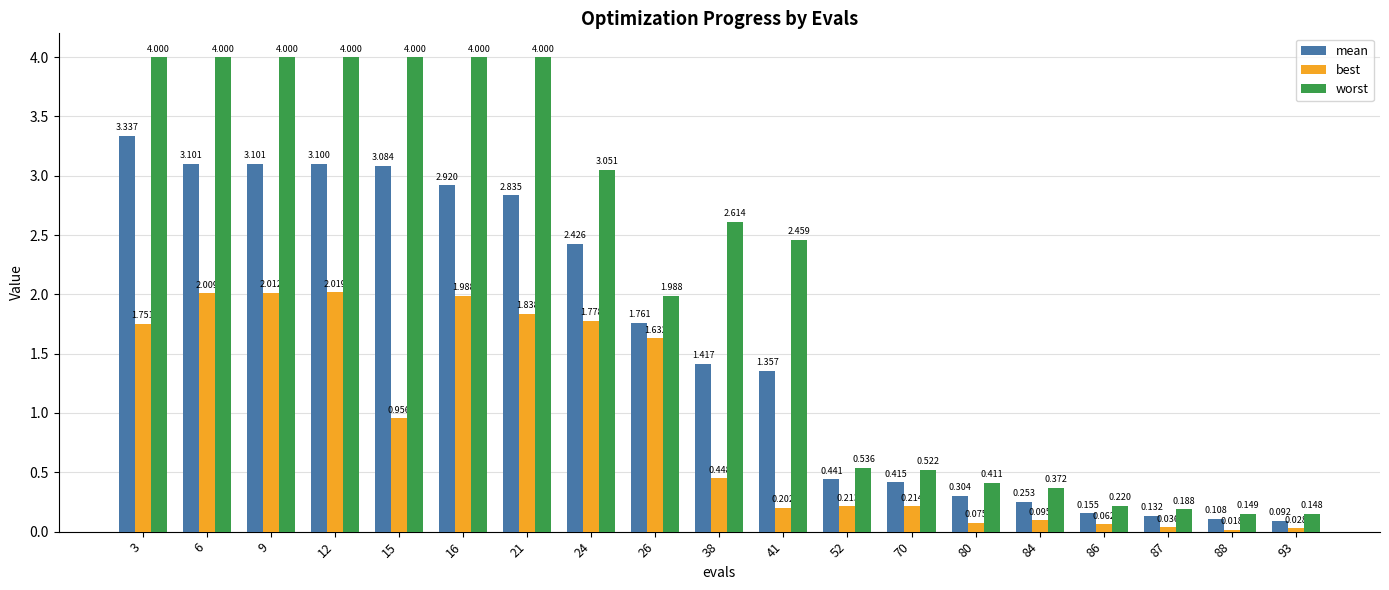

List the series in order of their overall mean, lowest first.

best, mean, worst